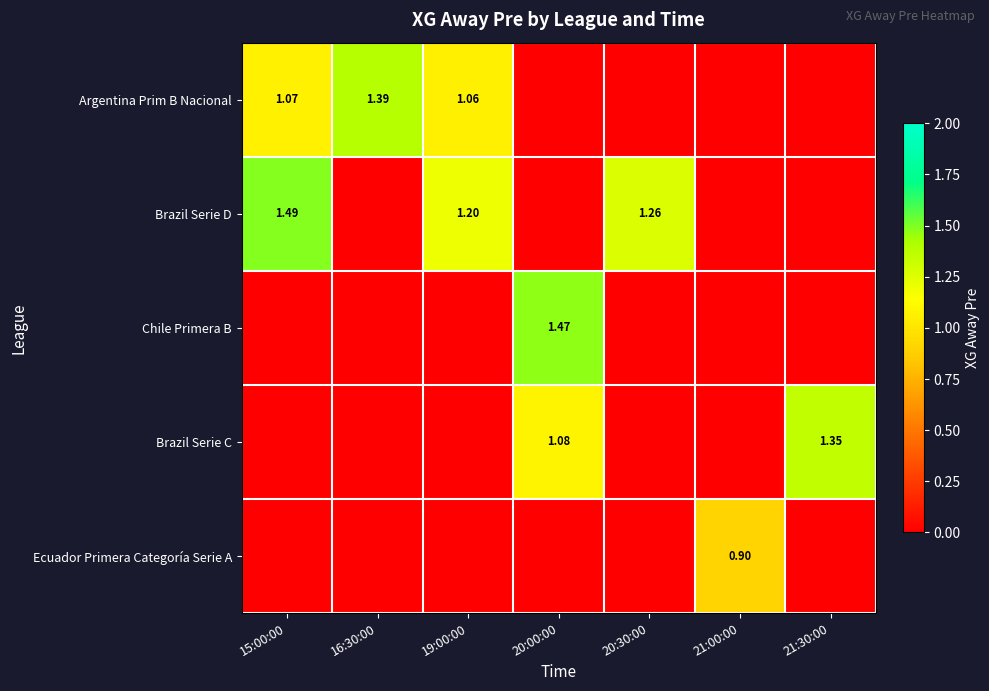

Which series has the largest total across all categories?

Brazil Serie D